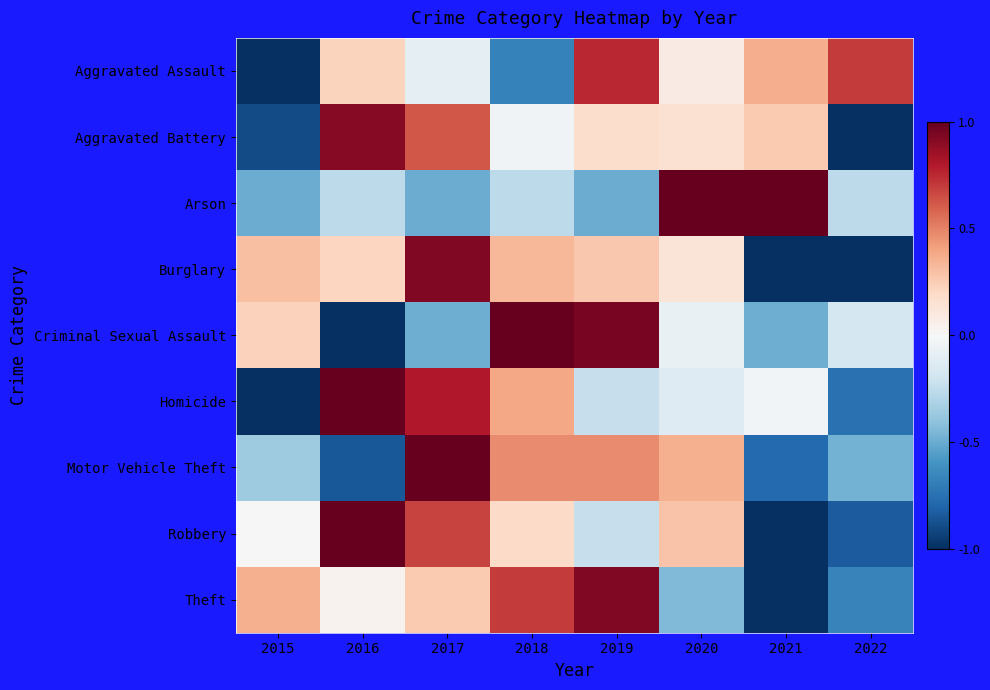

Reading left to right, transcribe all the data shown in this chart.

Aggravated Assault: 2015=-1.0	2016=0.2	2017=-0.1	2018=-0.7	2019=0.8	2020=0.1	2021=0.4	2022=0.7
Aggravated Battery: 2015=-0.9	2016=0.9	2017=0.6	2018=-0.0	2019=0.2	2020=0.2	2021=0.3	2022=-1.0
Arson: 2015=-0.5	2016=-0.3	2017=-0.5	2018=-0.3	2019=-0.5	2020=1.0	2021=1.0	2022=-0.3
Burglary: 2015=0.3	2016=0.2	2017=0.9	2018=0.3	2019=0.3	2020=0.1	2021=-1.0	2022=-1.0
Criminal Sexual Assault: 2015=0.2	2016=-1.0	2017=-0.5	2018=1.0	2019=0.9	2020=-0.1	2021=-0.5	2022=-0.2
Homicide: 2015=-1.0	2016=1.0	2017=0.8	2018=0.4	2019=-0.2	2020=-0.1	2021=-0.0	2022=-0.7
Motor Vehicle Theft: 2015=-0.4	2016=-0.8	2017=1.0	2018=0.5	2019=0.5	2020=0.4	2021=-0.8	2022=-0.5
Robbery: 2015=-0.0	2016=1.0	2017=0.7	2018=0.2	2019=-0.2	2020=0.3	2021=-1.0	2022=-0.8
Theft: 2015=0.4	2016=0.0	2017=0.3	2018=0.7	2019=0.9	2020=-0.4	2021=-1.0	2022=-0.7